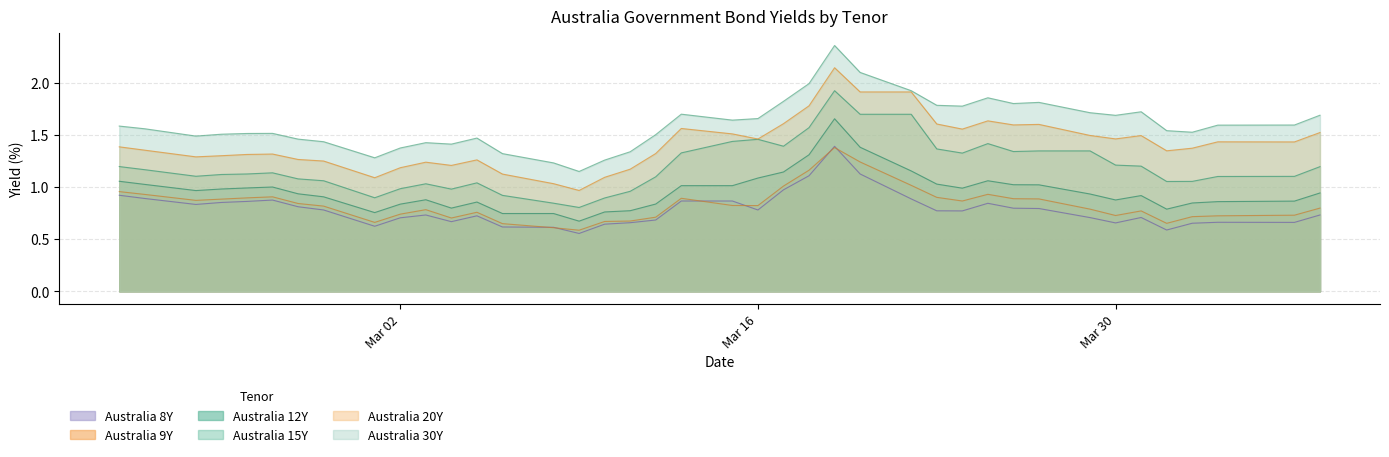

True or false: Australia 12Y and Australia 8Y cross at least once.

False